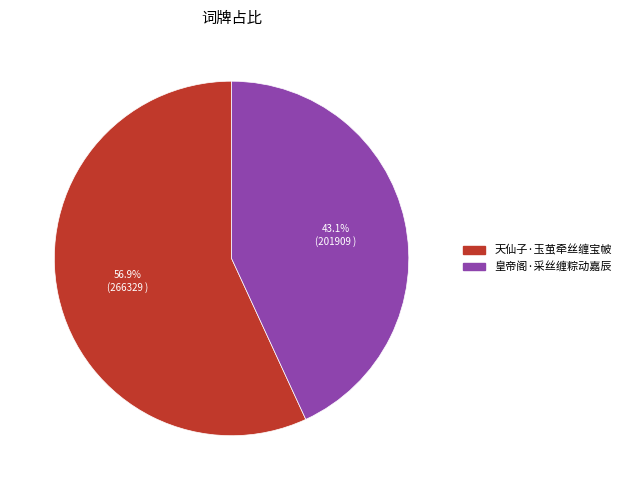

What is the largest slice in the pie chart?

天仙子·玉茧牵丝缠宝帔